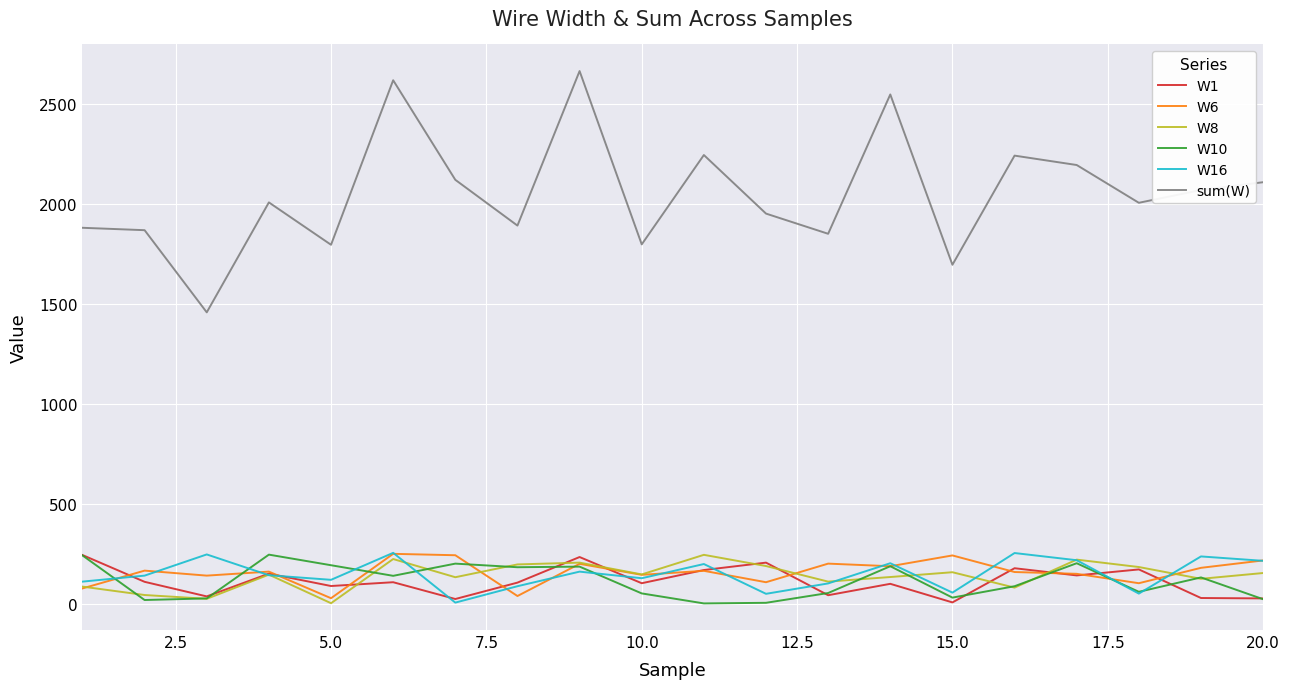

Does the chart display data point markers on the line(s)?

No